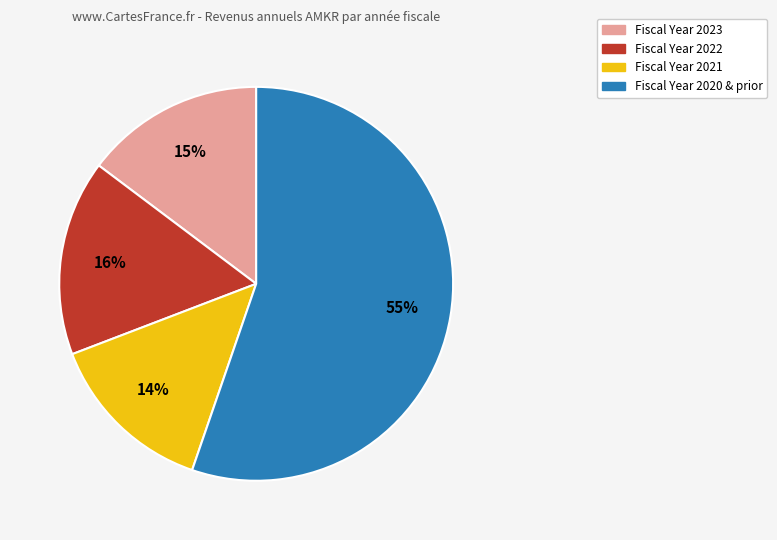

To the nearest percent, what is the average slice percentage?

25%